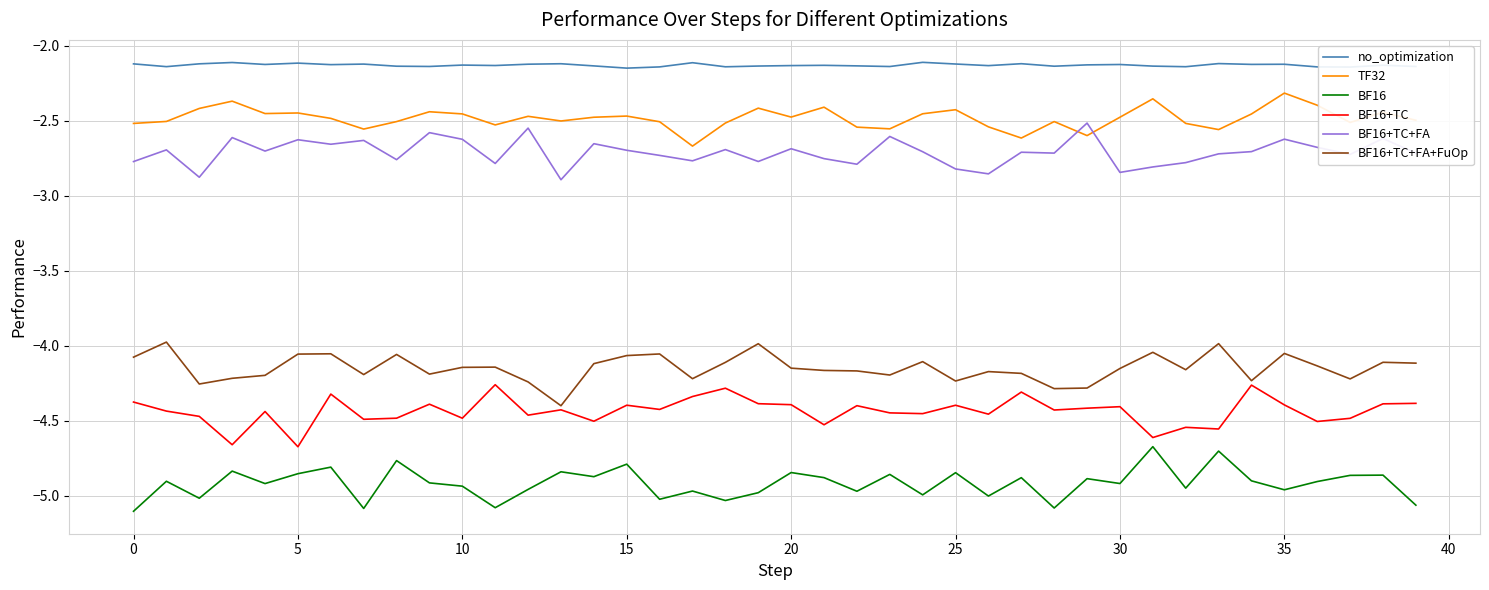

Which series has the largest total across all categories?

no_optimization